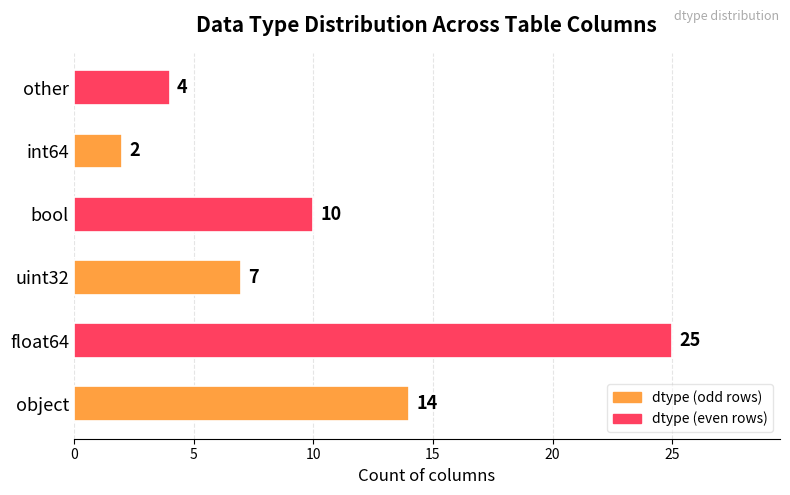

What is the sum of all values?

62